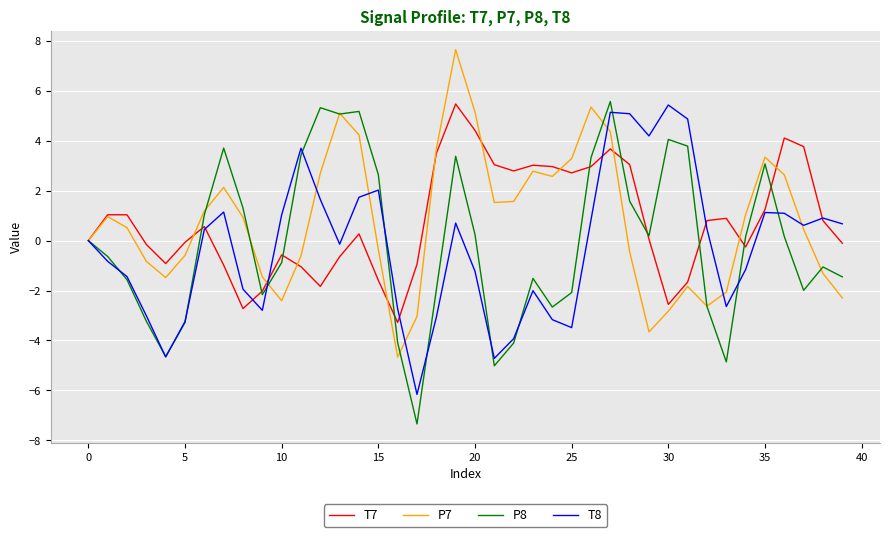

What is the minimum value shown in the chart?

-7.3